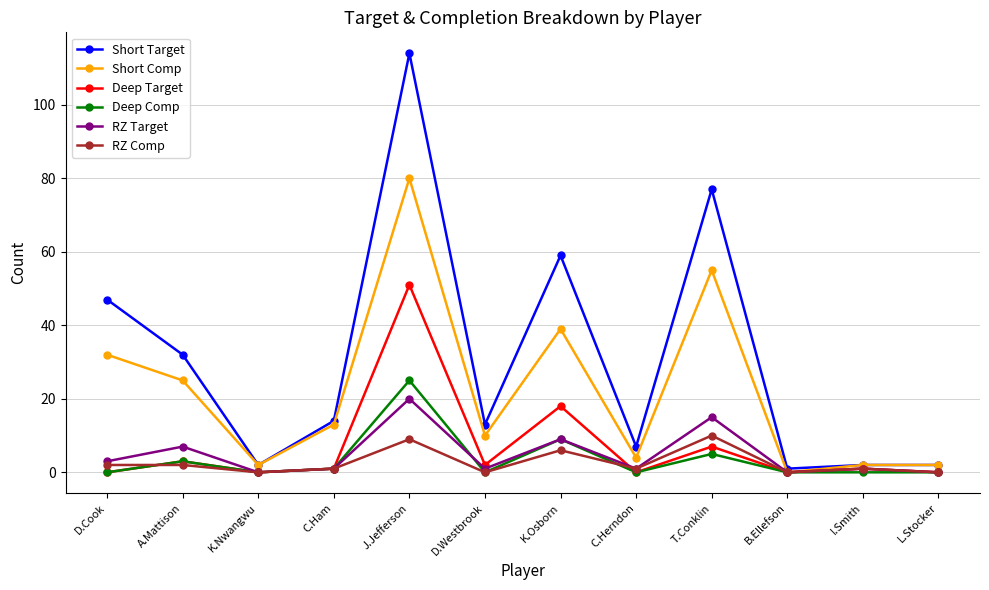

True or false: Short Comp has more than 2 interior local peaks.

True